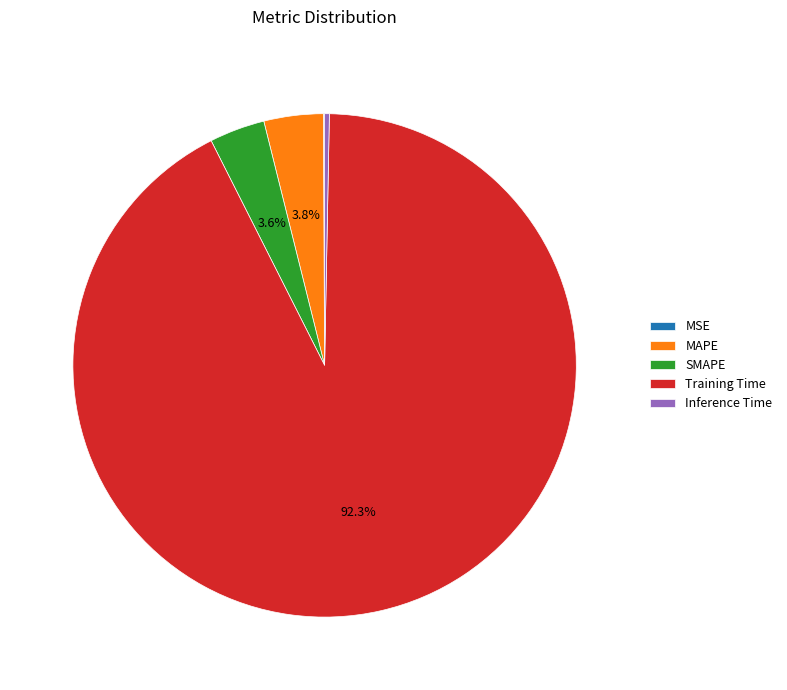

Which category accounts for the majority?

Training Time